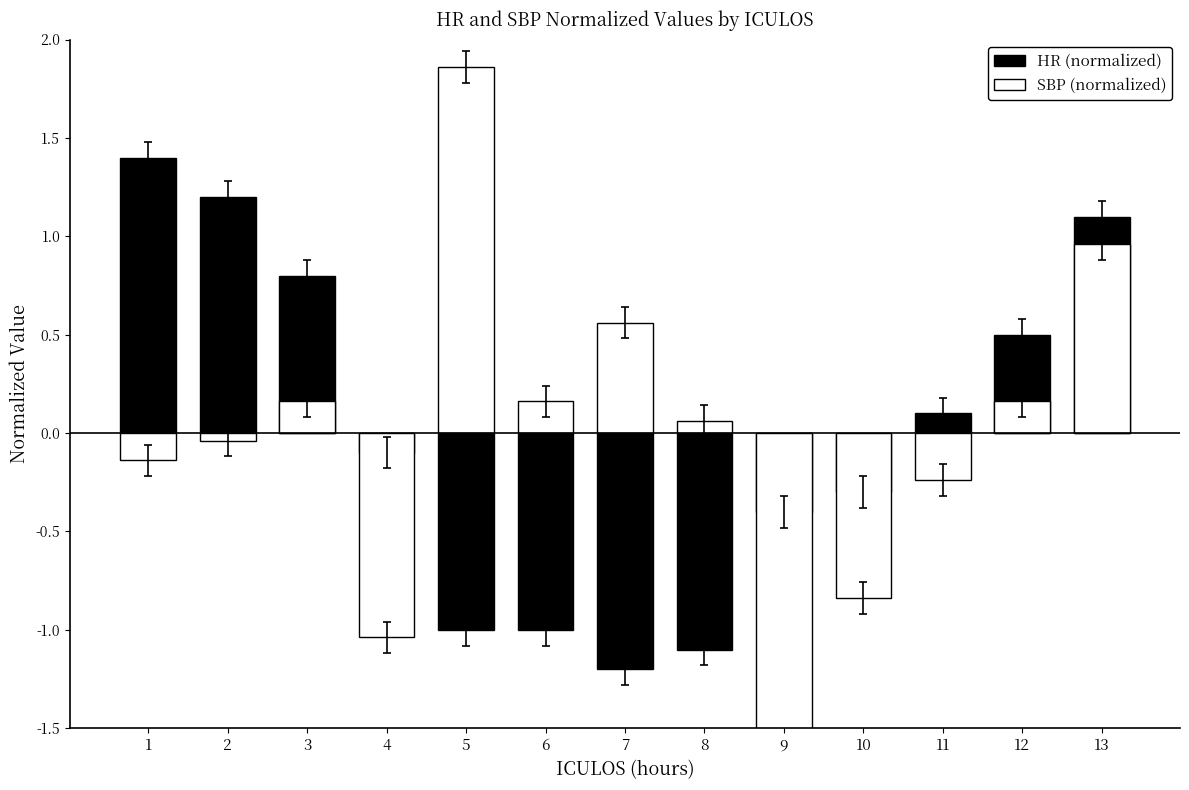

Count the number of data series in this chart.

2